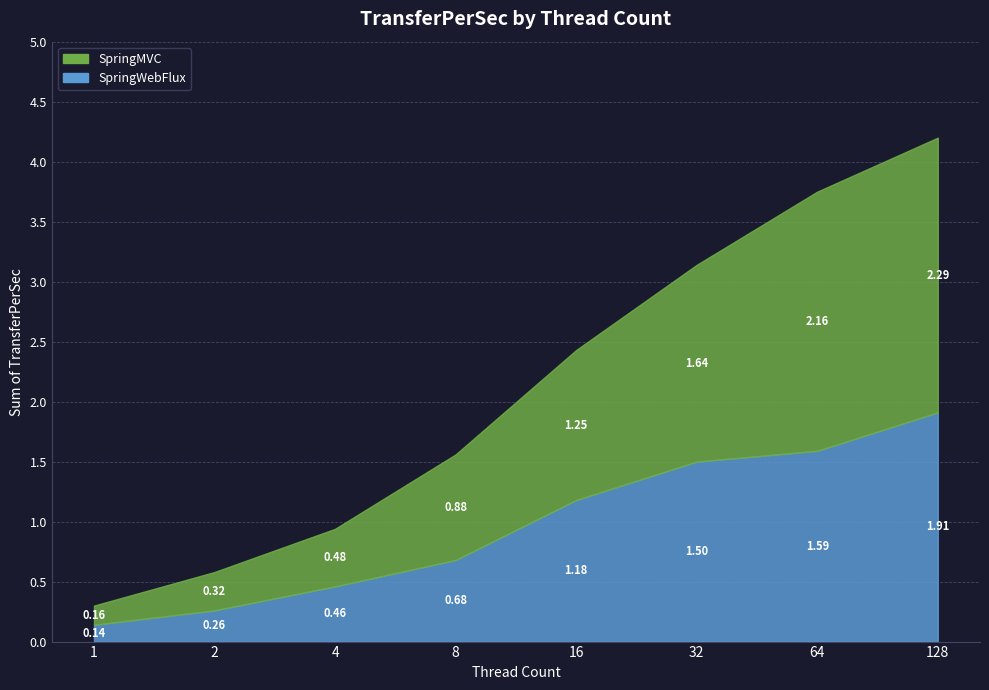

Which category has the highest value across all series?

128